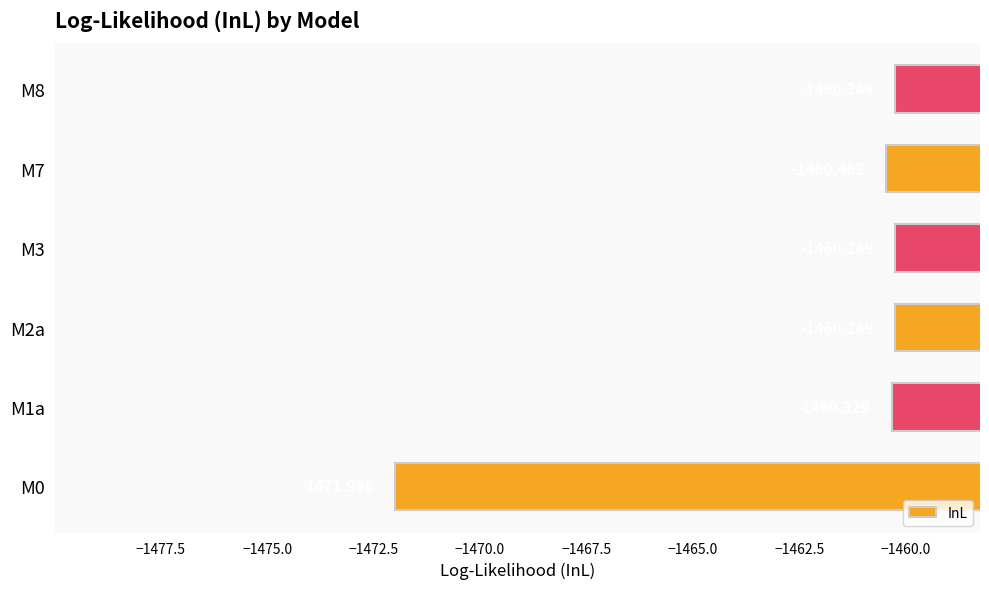

What is the sum of the values at M7 and M3?

-2920.7